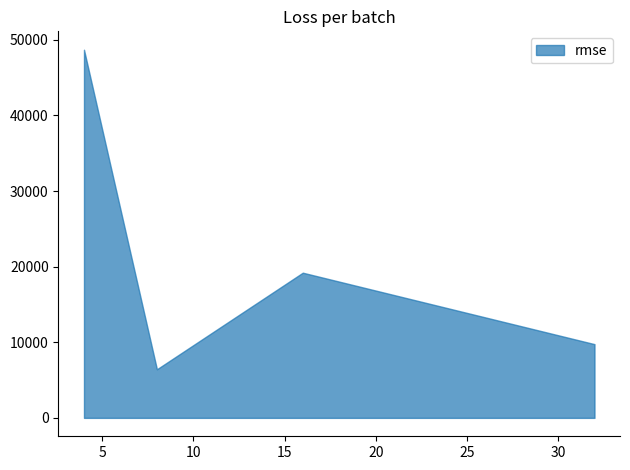

What is the difference between the maximum and minimum values?

42266.7